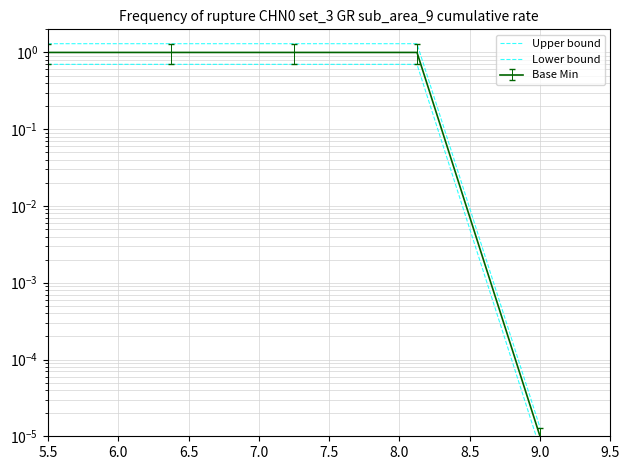

True or false: Upper bound and Lower bound cross at least once.

False